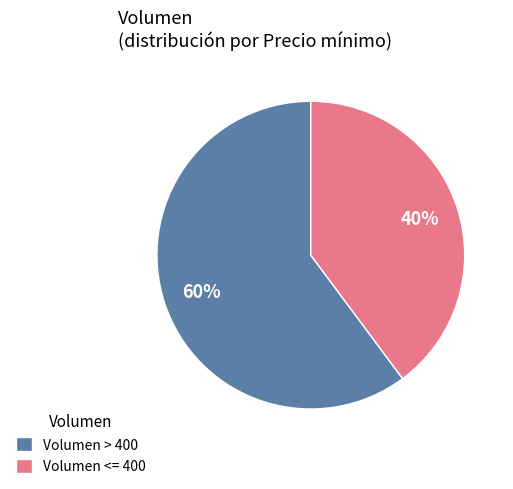

Is the sum of Volumen <= 400 and Volumen > 400 greater than half?

Yes